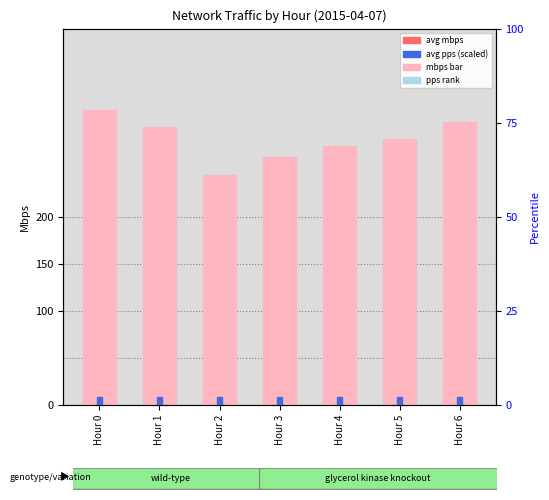

Reading left to right, what are all the values shown in this chart?

avg mbps: 313.1	295.3	244.0	264.0	275.7	282.4	300.7
avg pps (scaled): 8.0	8.0	8.0	8.0	8.0	8.0	8.0